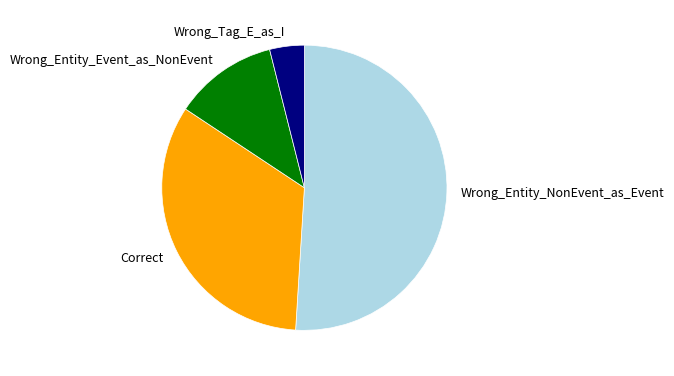

The Wrong_Tag_E_as_I slice represents 4% of the pie. True or false?

True